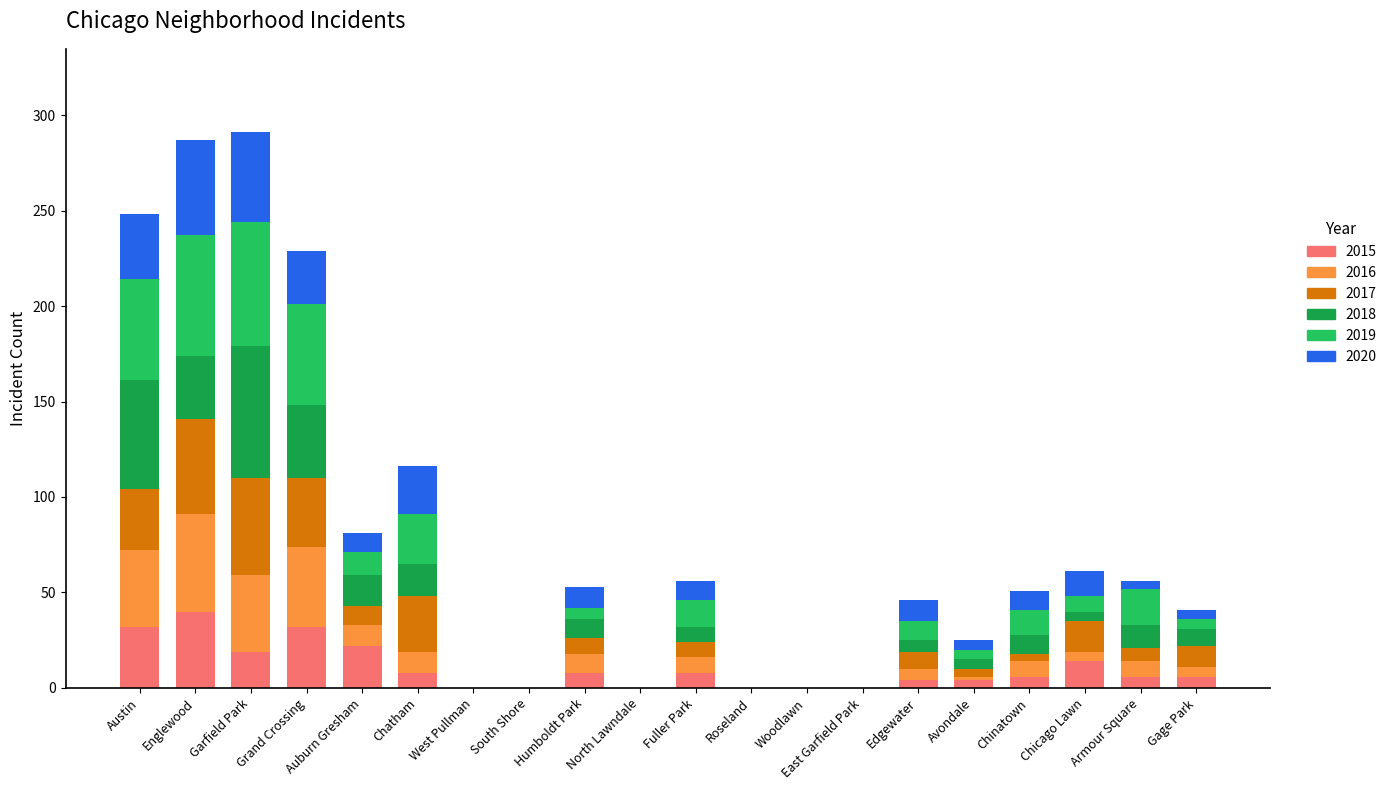

Which category has the highest value in the 2015 series?

Englewood